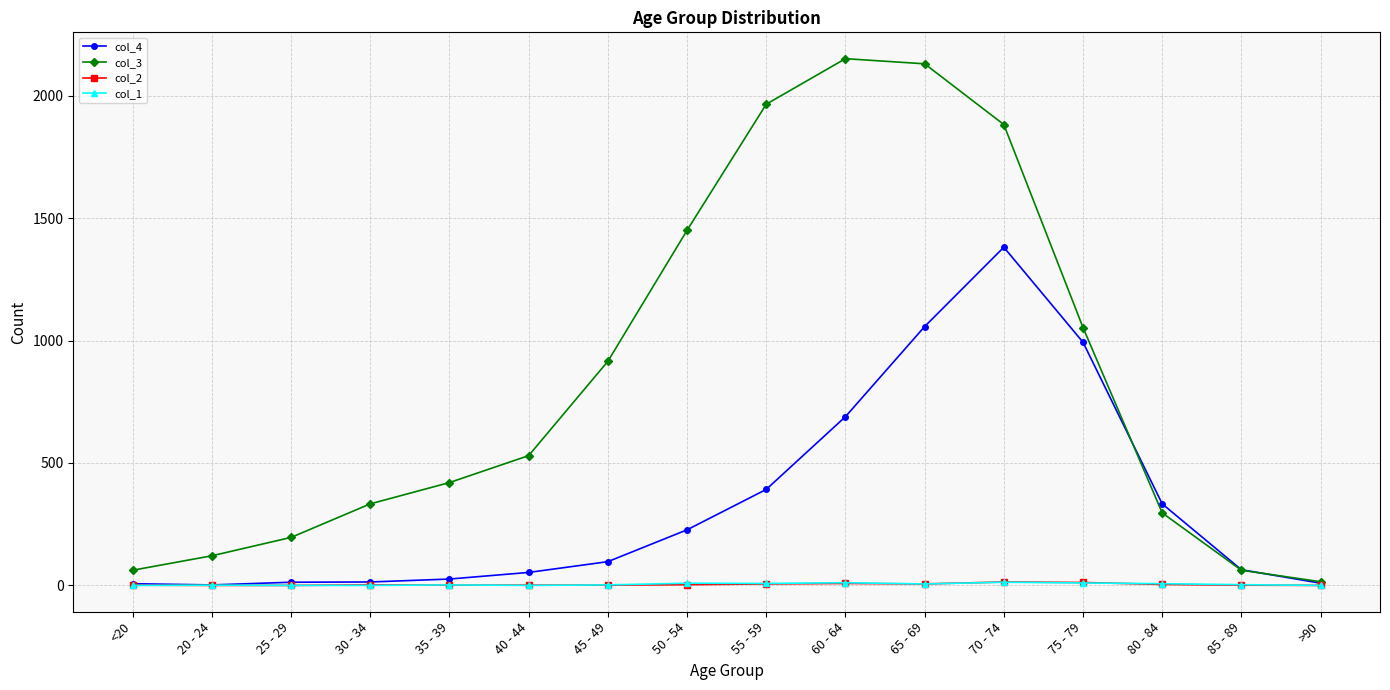

True or false: col_3 has more than 2 interior local peaks.

False